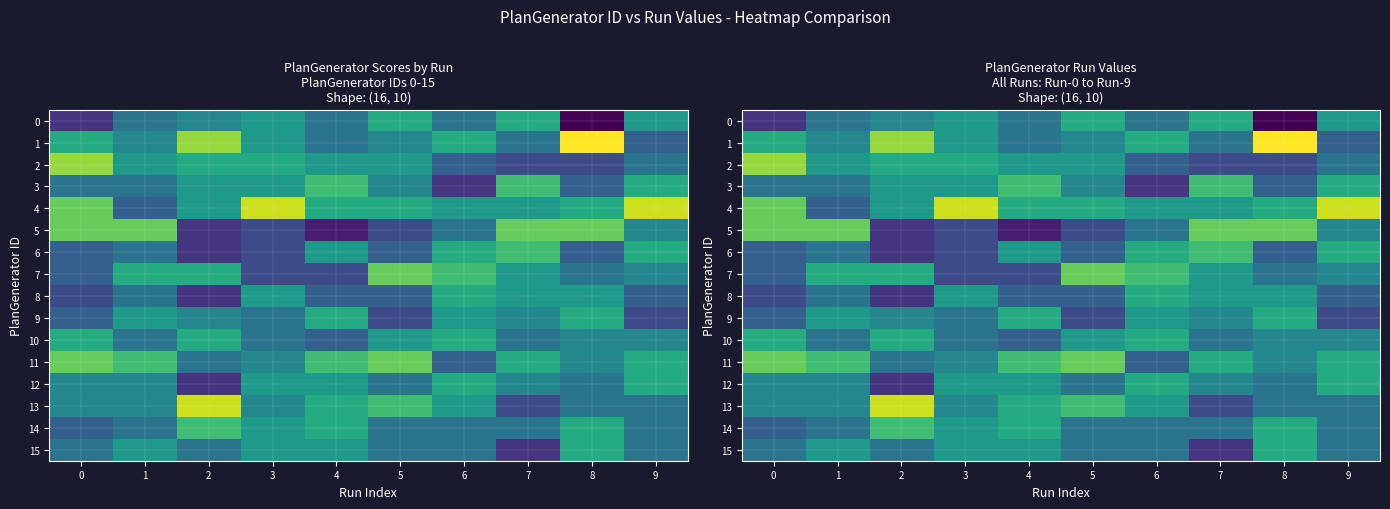

What is the total value across all series at 4?

100